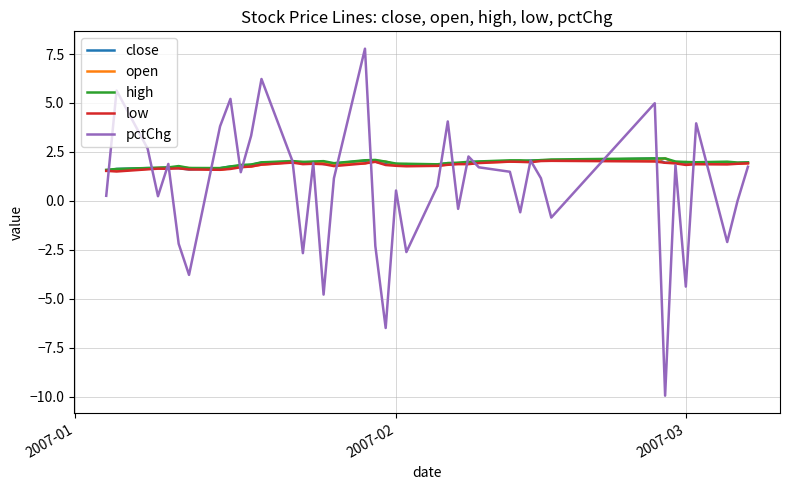

What is the minimum value for open?

1.5